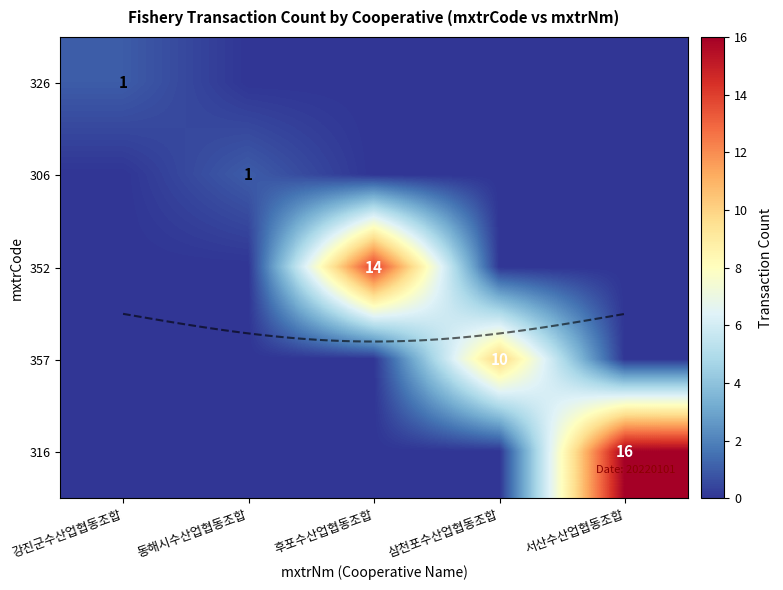

How many values in 326 are above zero?

1